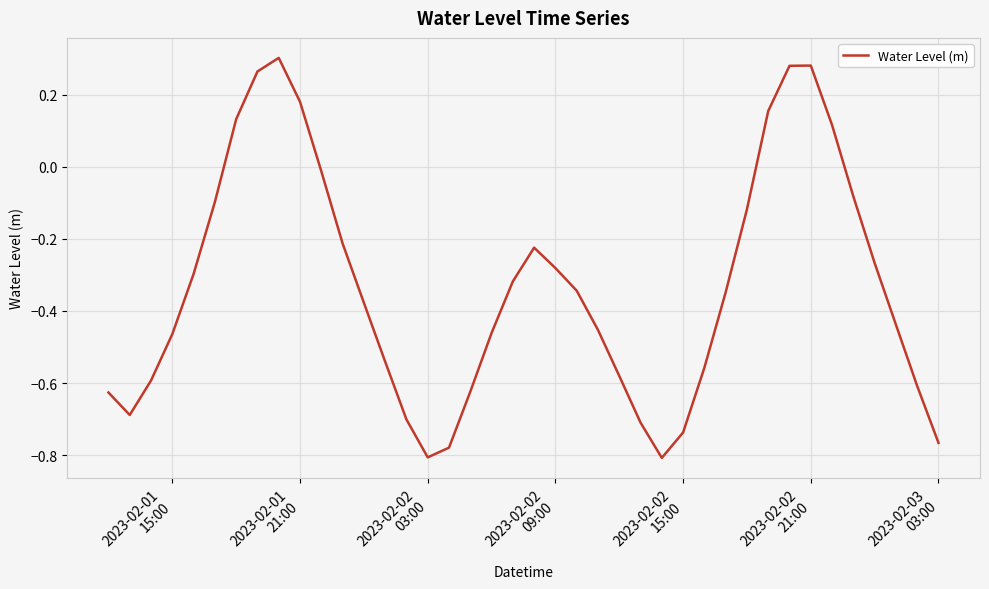

How many negative values are there?

32